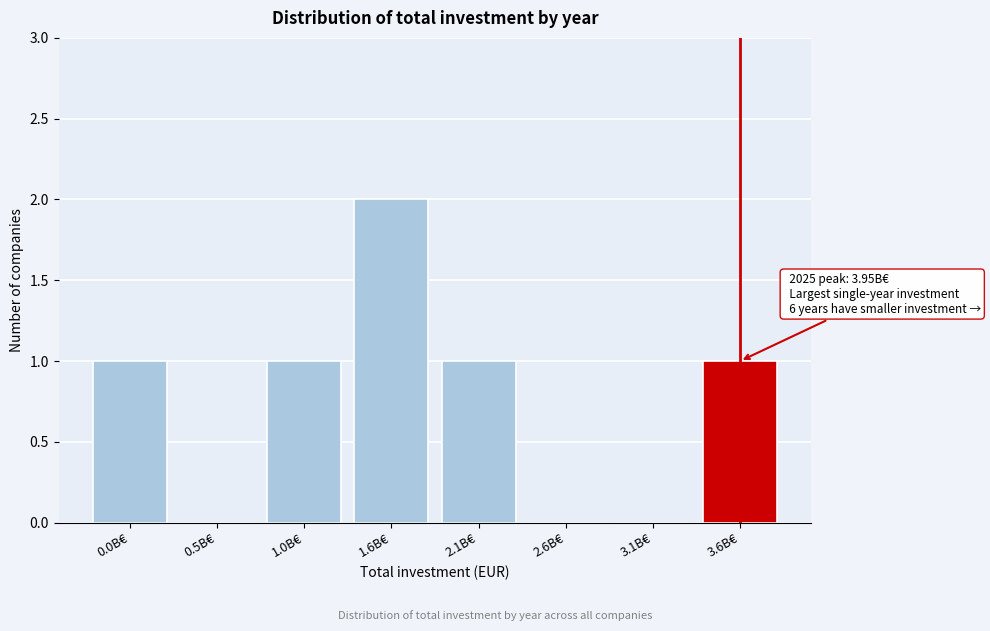

Reading right to left, transcribe all the data shown in this chart.

3.6B€=1	3.1B€=0	2.6B€=0	2.1B€=1	1.6B€=2	1.0B€=1	0.5B€=0	0.0B€=1